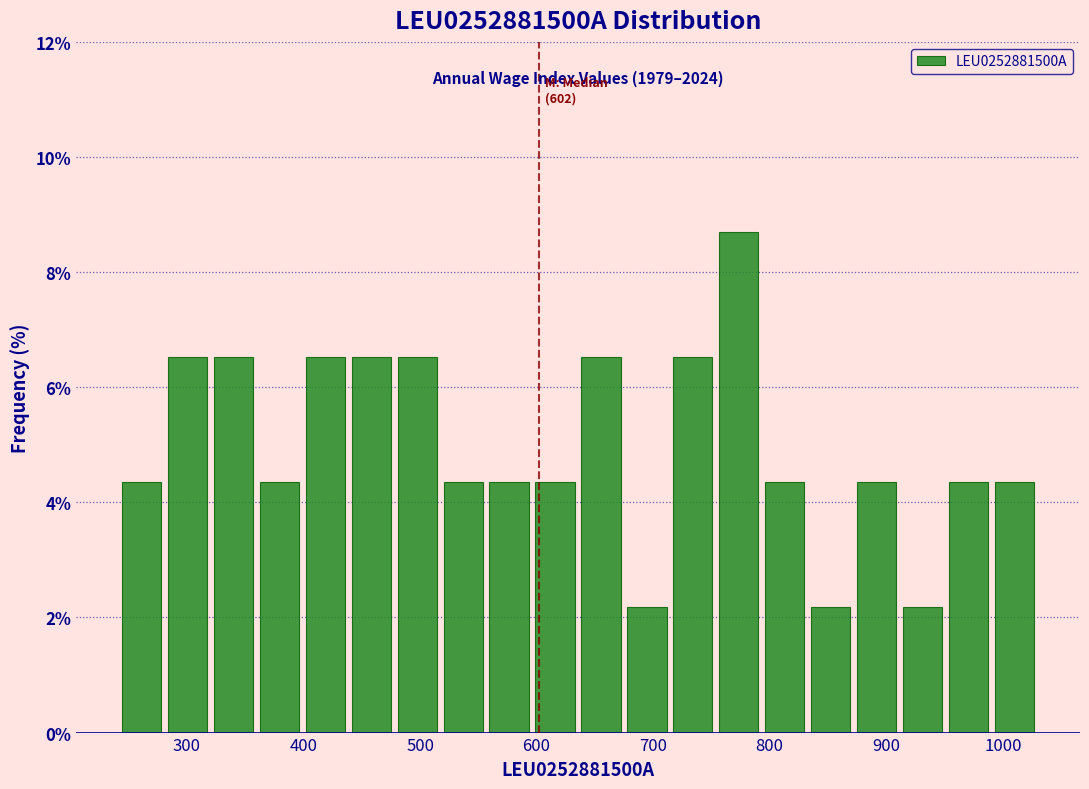

Read against the x-axis, roughly where is the centre of the tallest bar?

770